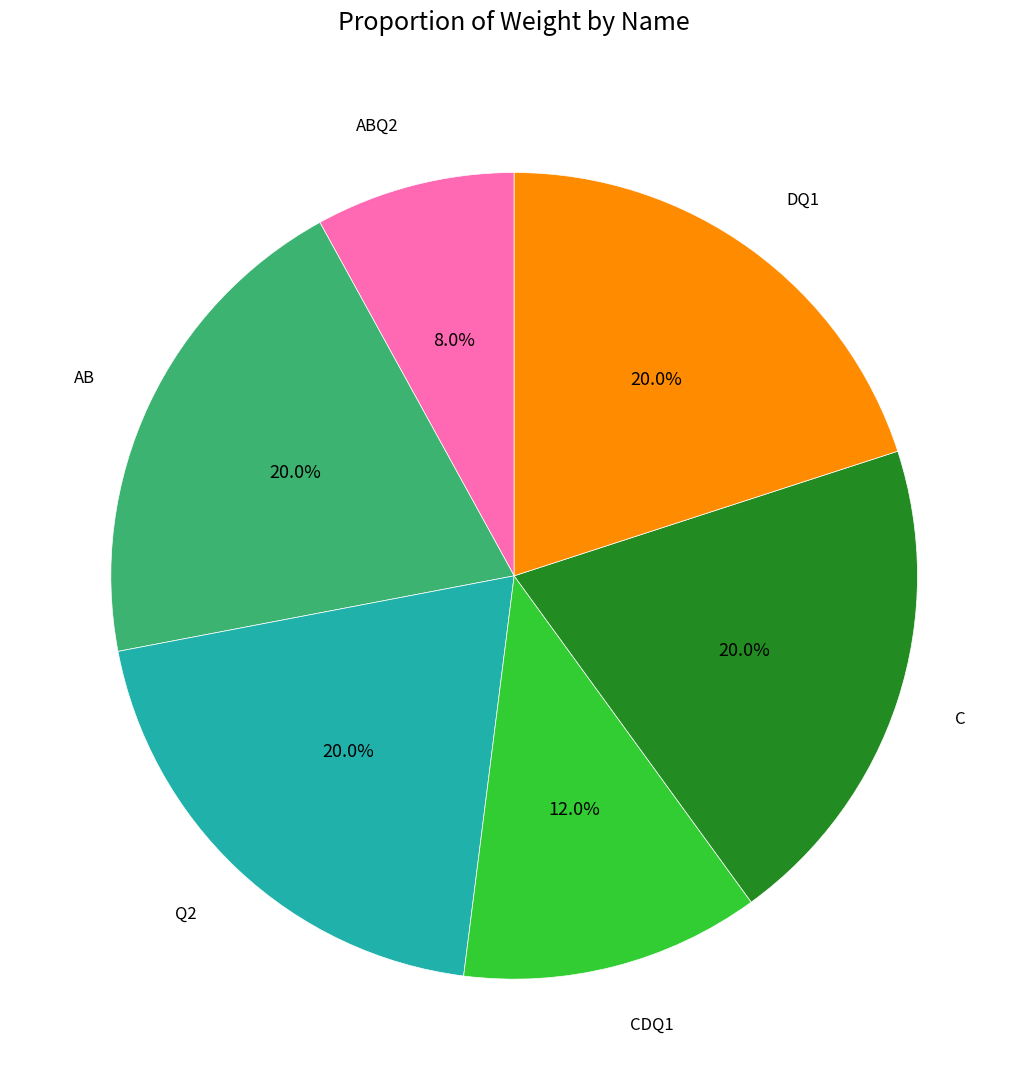

To the nearest percent, what is the difference between the CDQ1 and DQ1 slice percentages?

8%